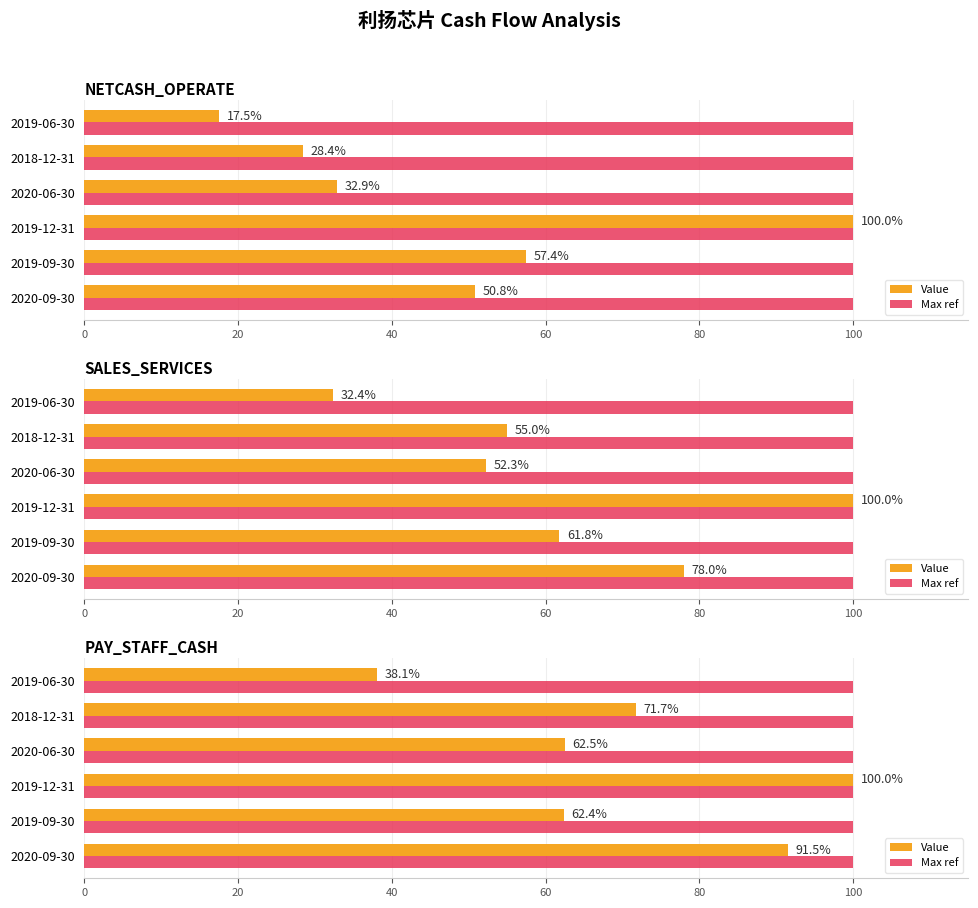

What are all the series names shown in the legend?

Value, Max ref